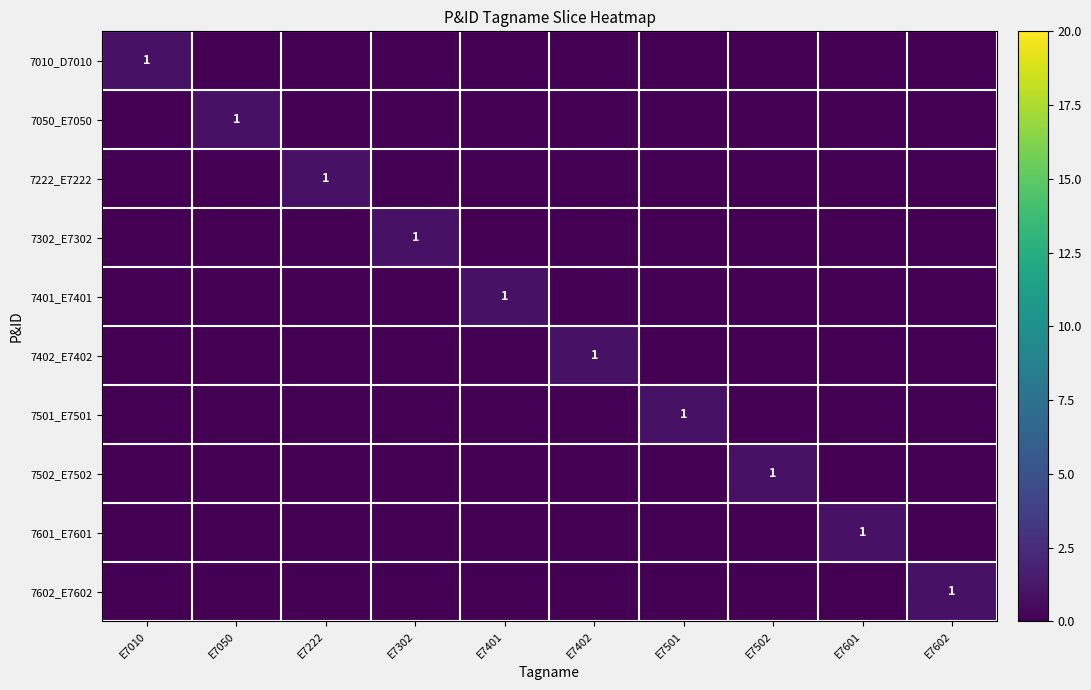

The 7302_E7302 series shows 2 at E7302. True or false?

False